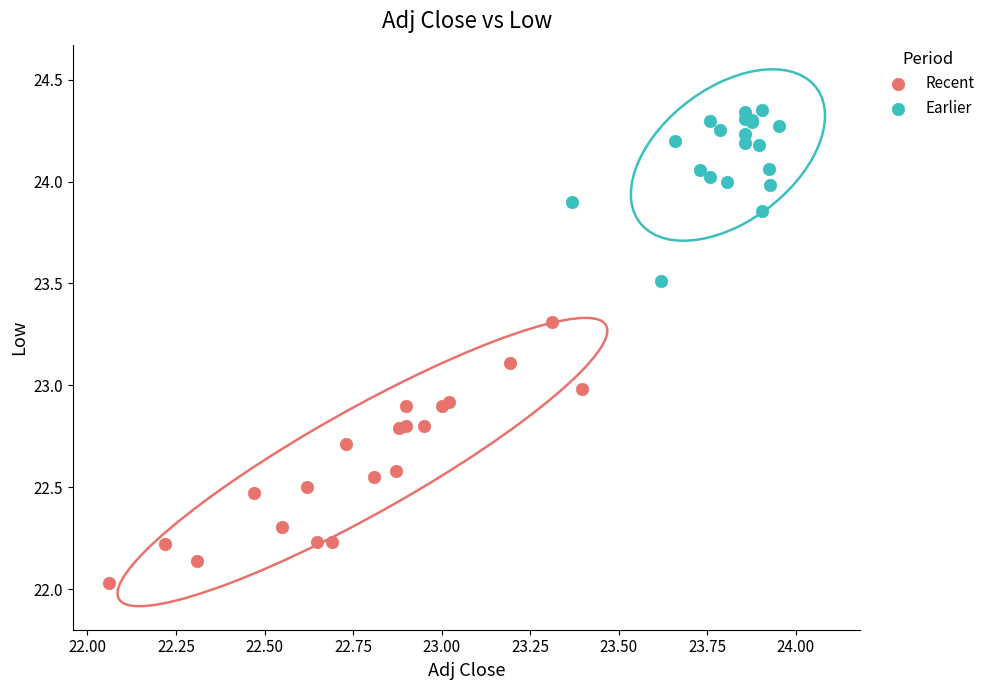

Which series reaches the minimum Y coordinate?

Recent